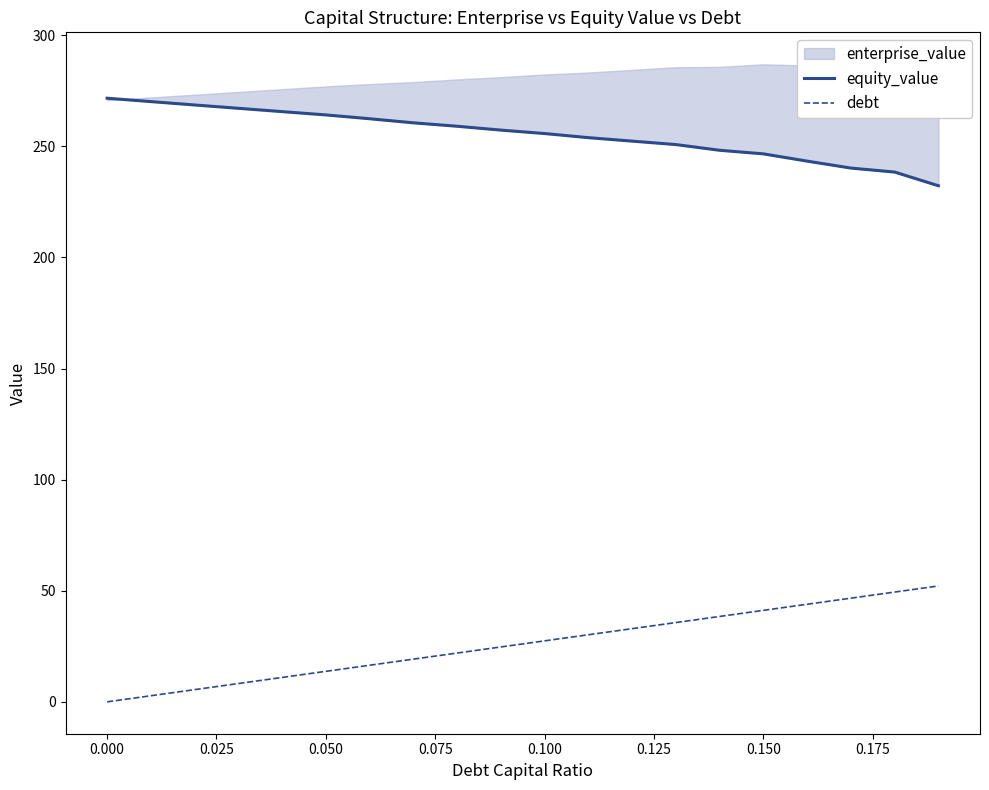

The value of debt at 0.050 is 13.7. True or false?

True